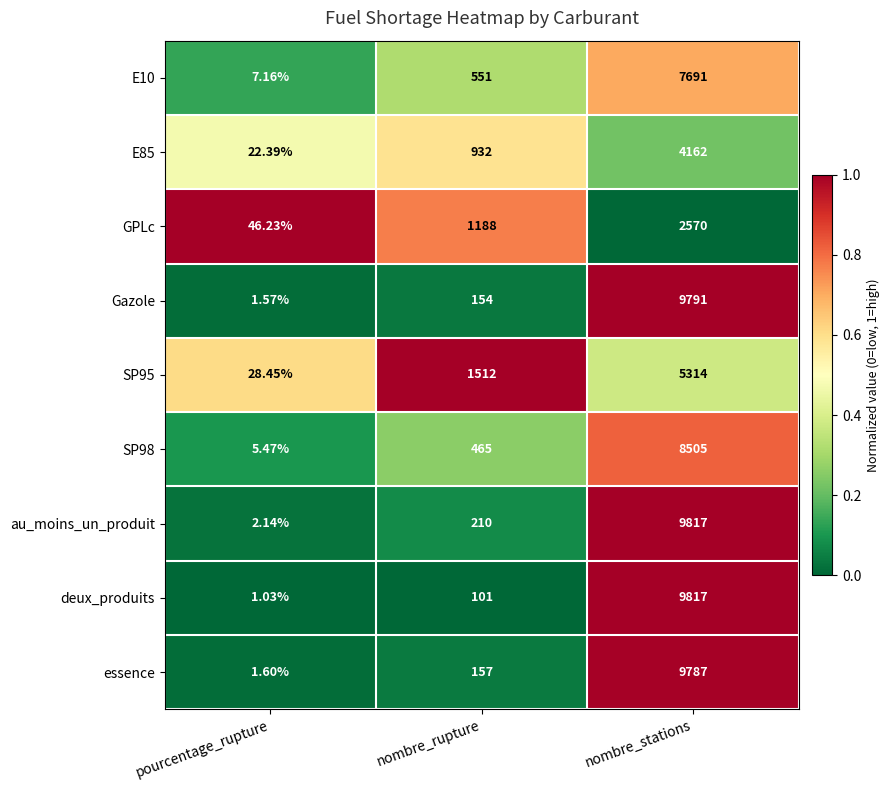

Rank the categories by au_moins_un_produit value from highest to lowest.

nombre_stations, nombre_rupture, pourcentage_rupture